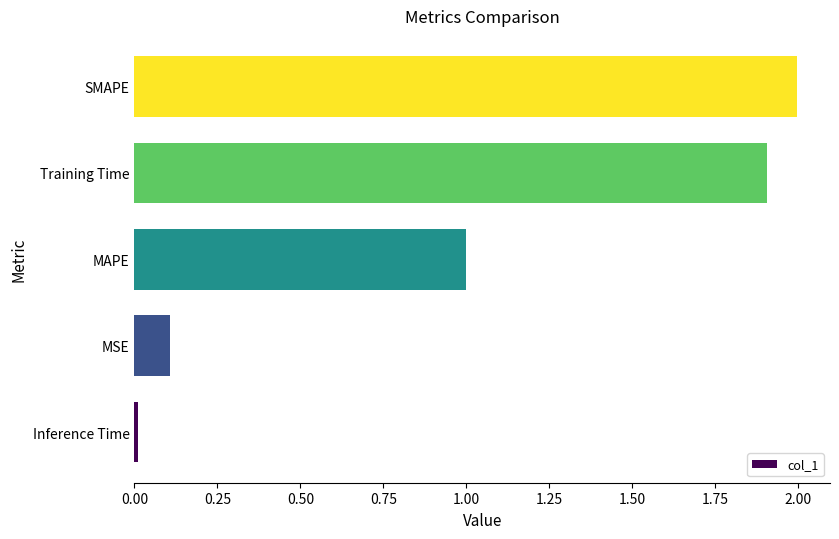

What is the difference between the maximum and second lowest values?

1.9